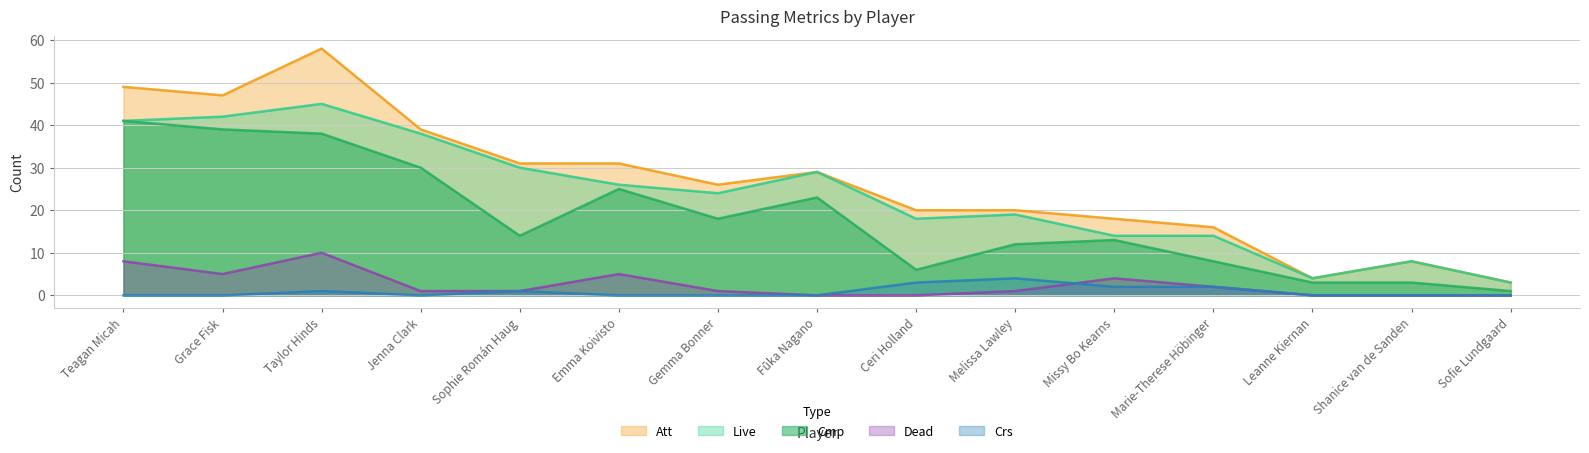

Is the value of Dead at Fūka Nagano greater than the value of Live at Teagan Micah?

No